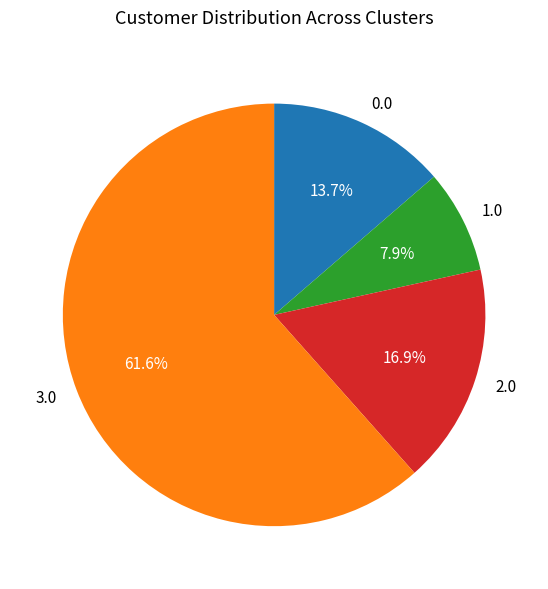

Is the sum of 3.0 and 2.0 greater than half?

Yes